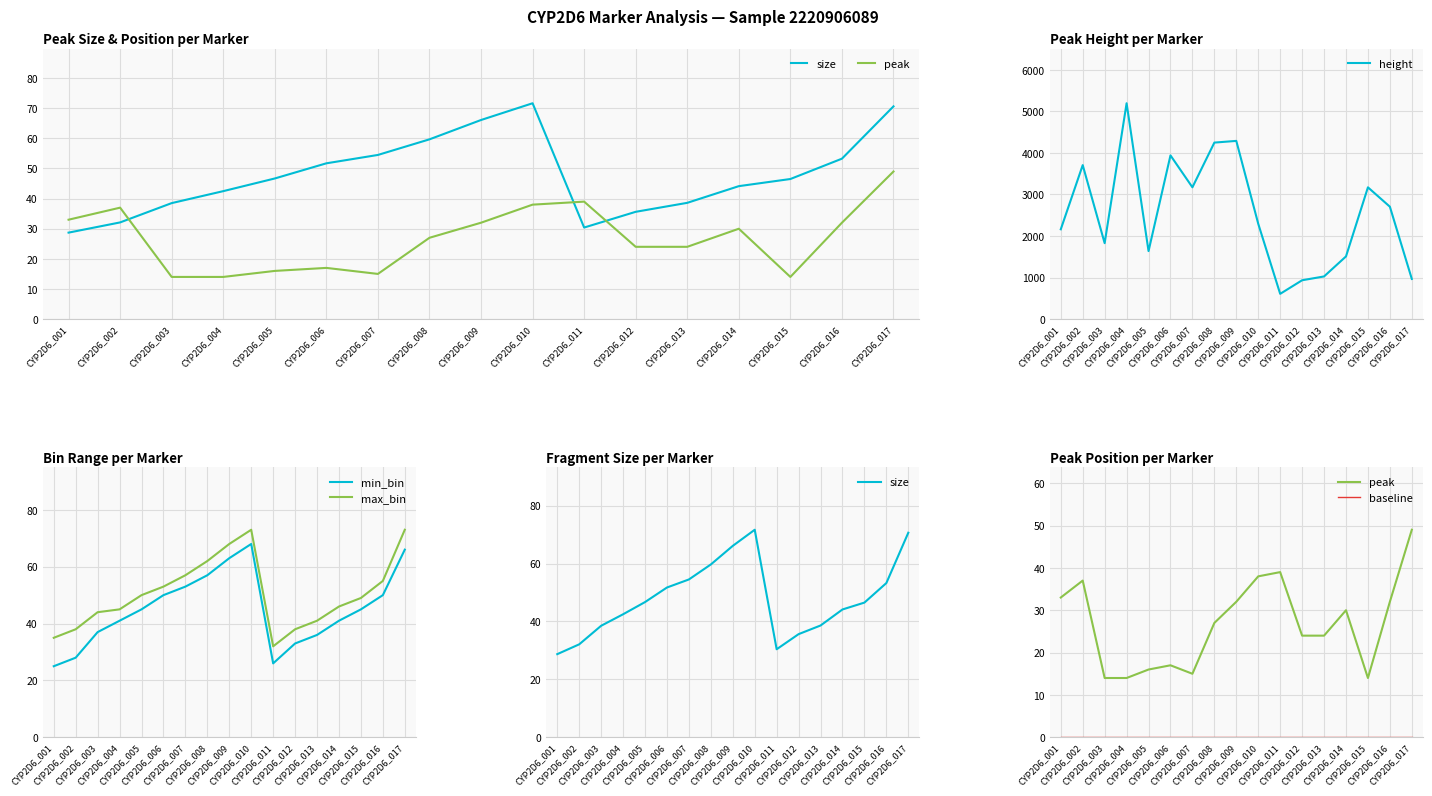

True or false: baseline and min_bin intersect in this chart.

False